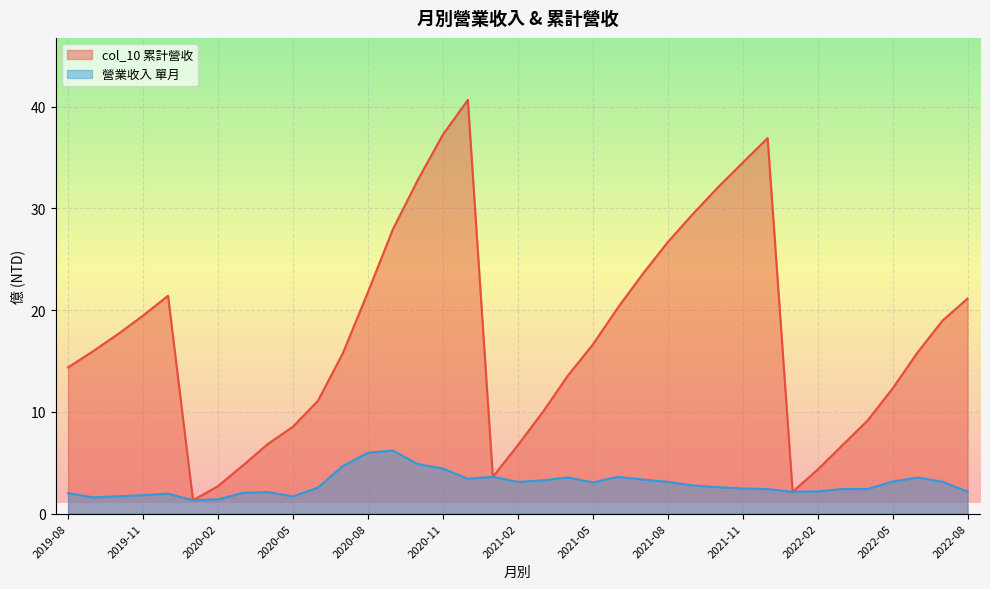

At which label is 營業收入 closest to 3?

2021-05